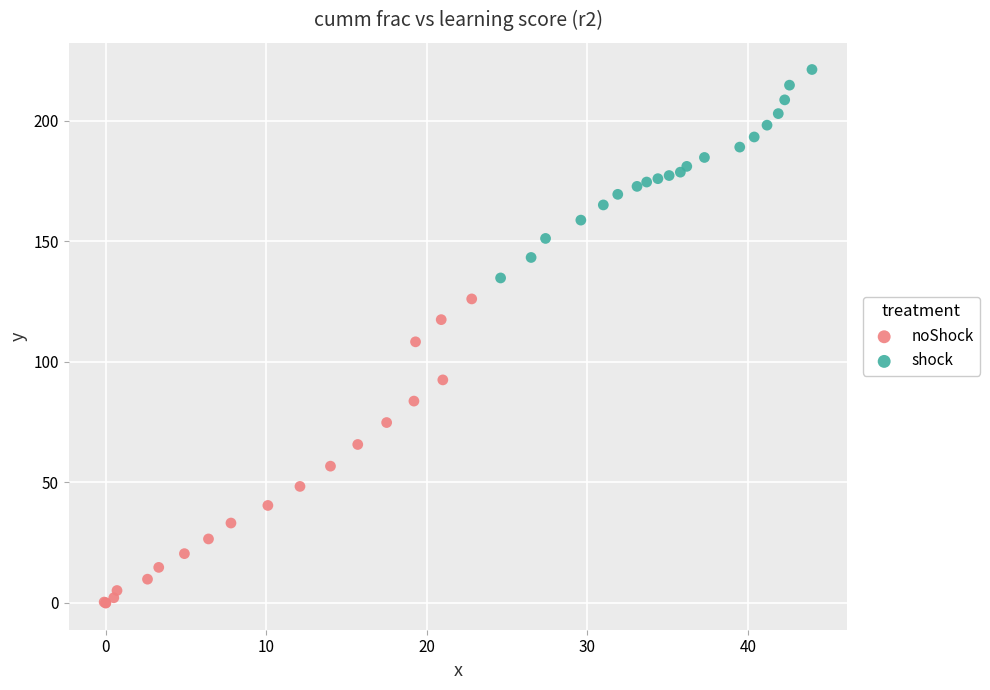

What are all the series names shown in the legend?

noShock, shock